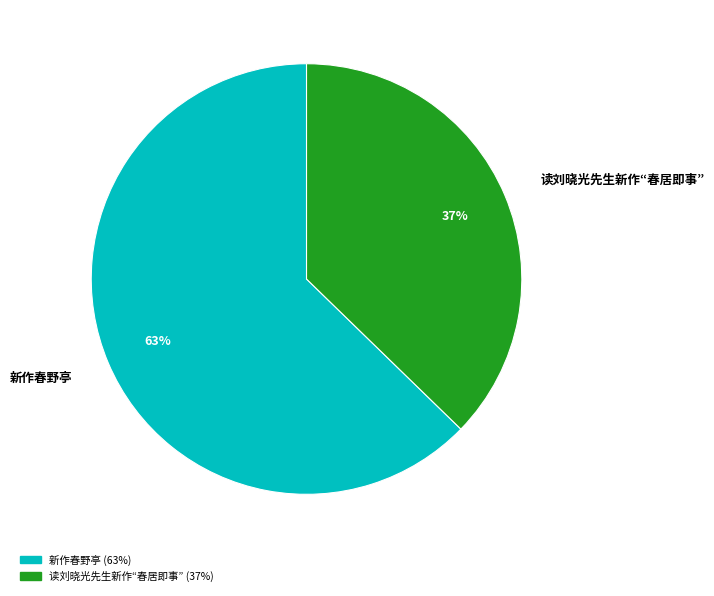

The 读刘晓光先生新作“春居即事” slice represents 11% of the pie. True or false?

False